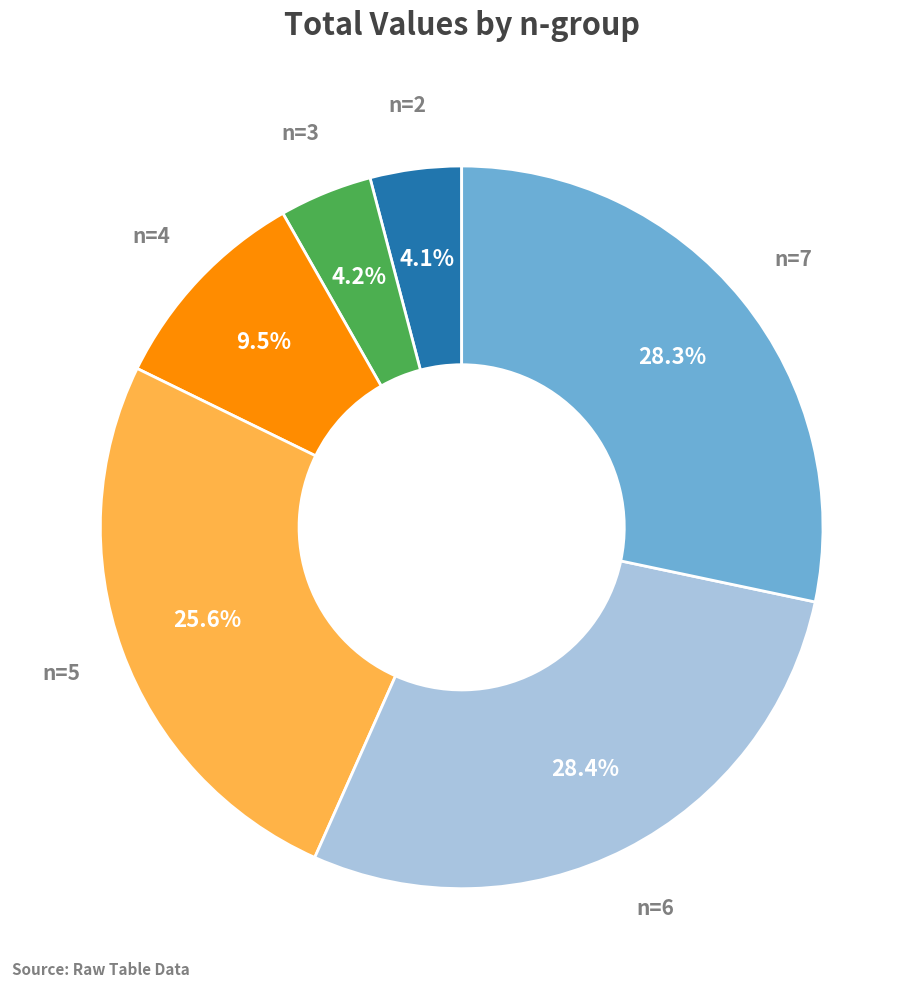

Is there any slice that represents more than half of the pie?

No